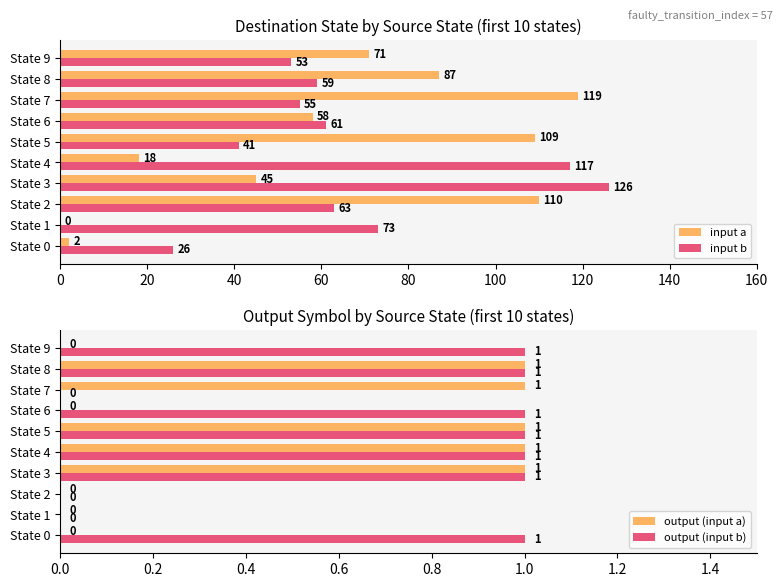

The value of input b at State 5 is 41. True or false?

True